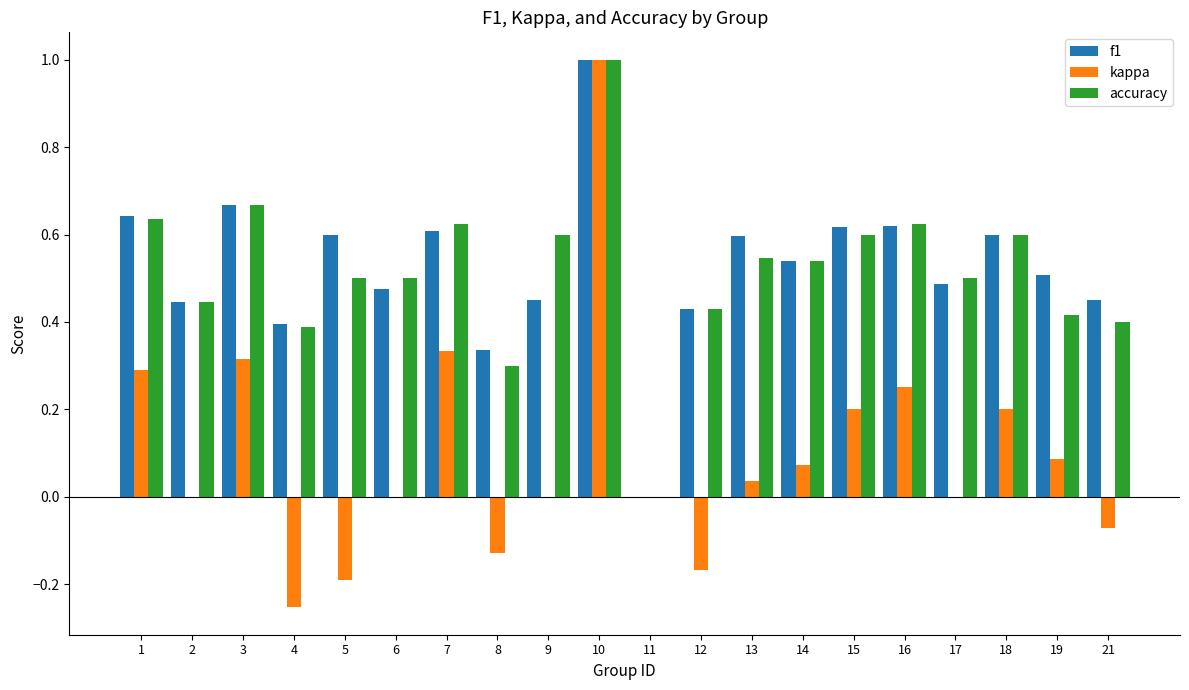

What is the sum of all accuracy values?

10.3